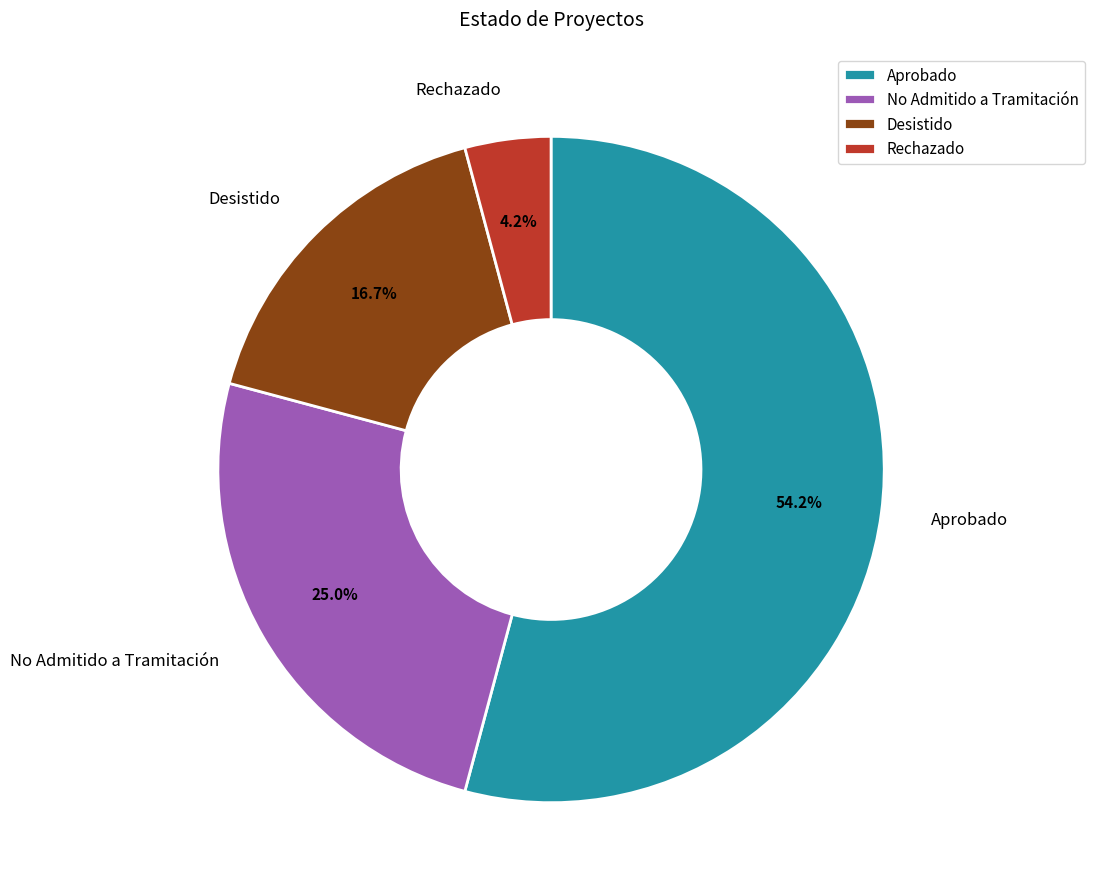

How many segments does this pie chart have?

4